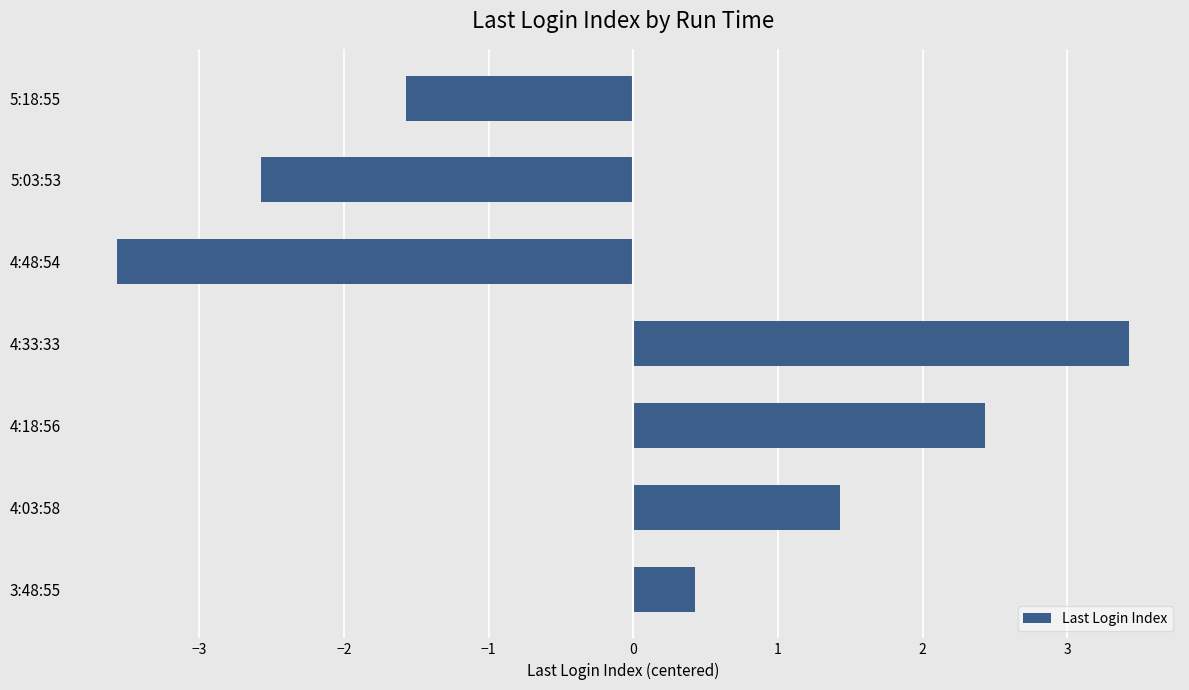

List the labels in order of value, smallest first.

4:48:54, 5:03:53, 5:18:55, 3:48:55, 4:03:58, 4:18:56, 4:33:33